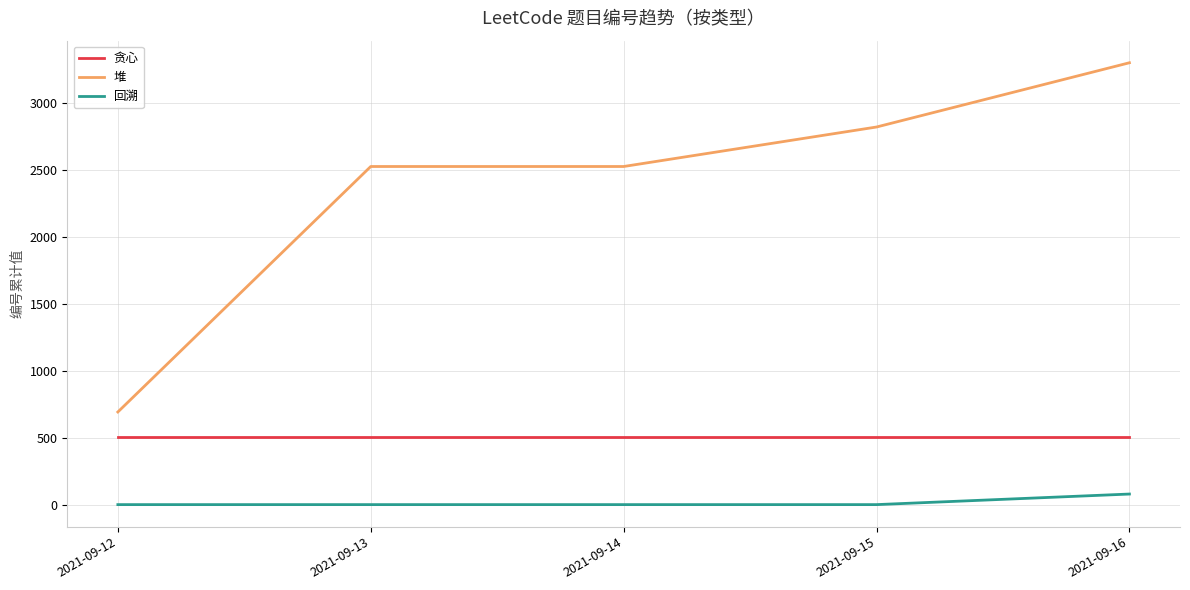

Which series has the widest spread of values?

堆